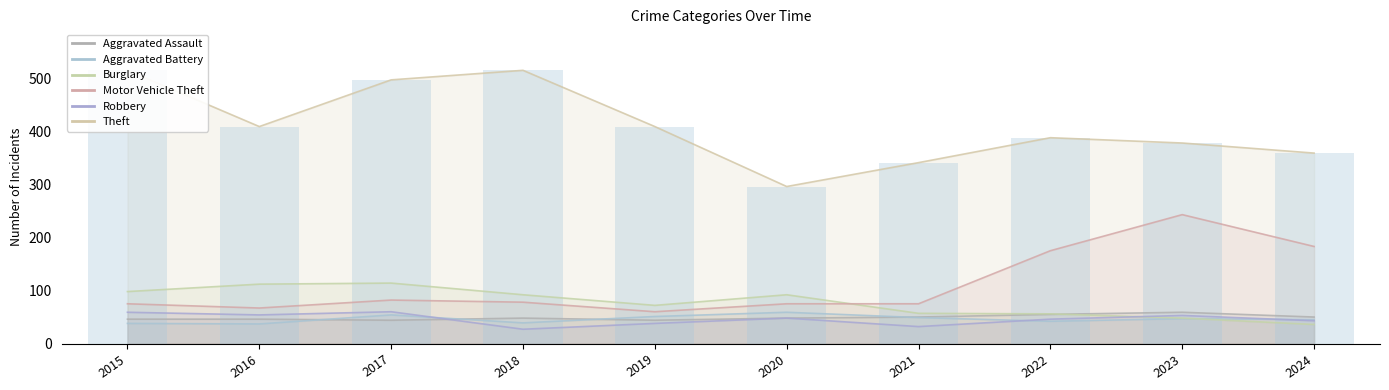

Is it true that Motor Vehicle Theft equals 67 at 2016?

True